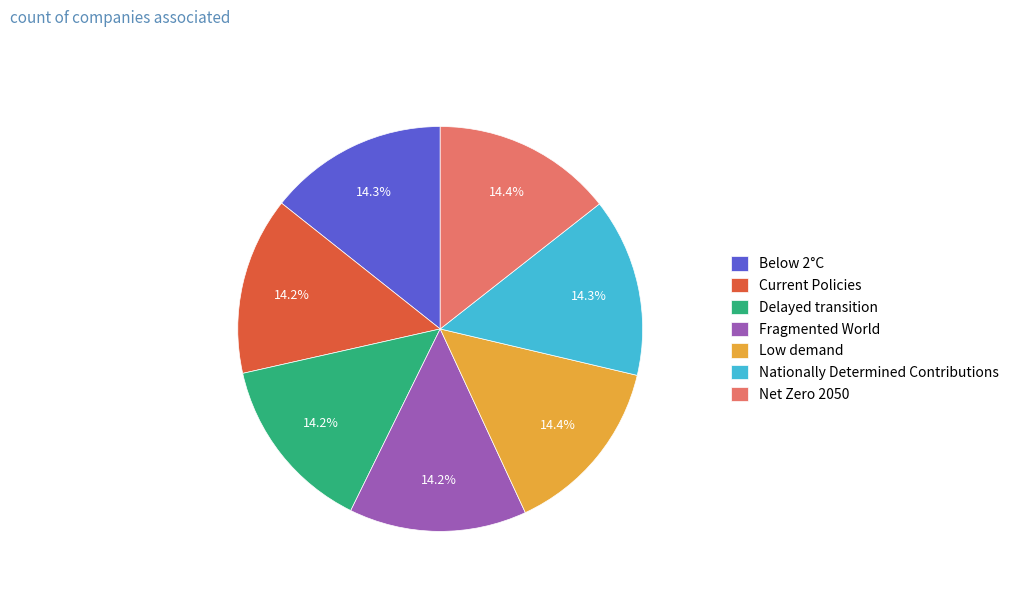

How much of the chart is everything except Fragmented World?

85.8%